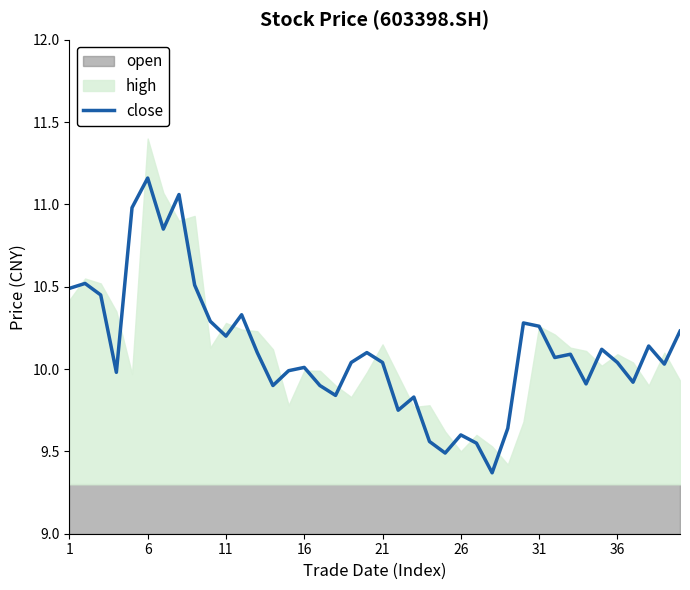

What is the minimum value shown in the chart?

9.4